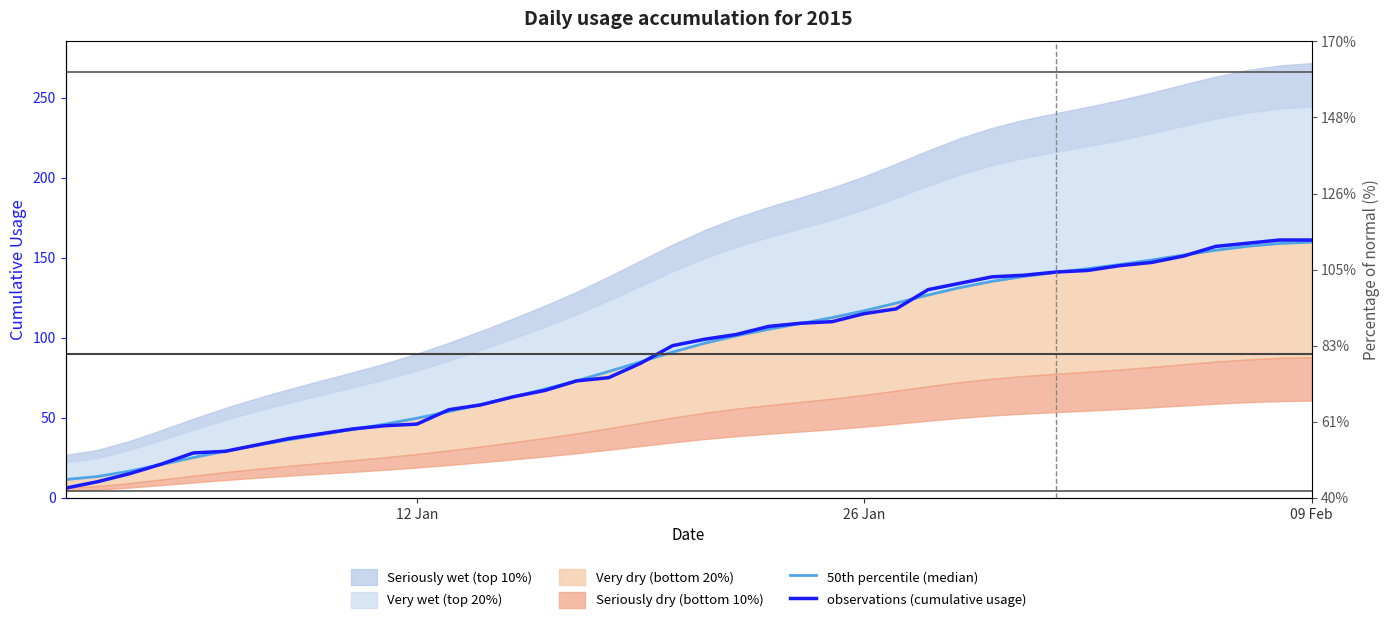

The value of 50th percentile (median) at 24 is 157.3. True or false?

False